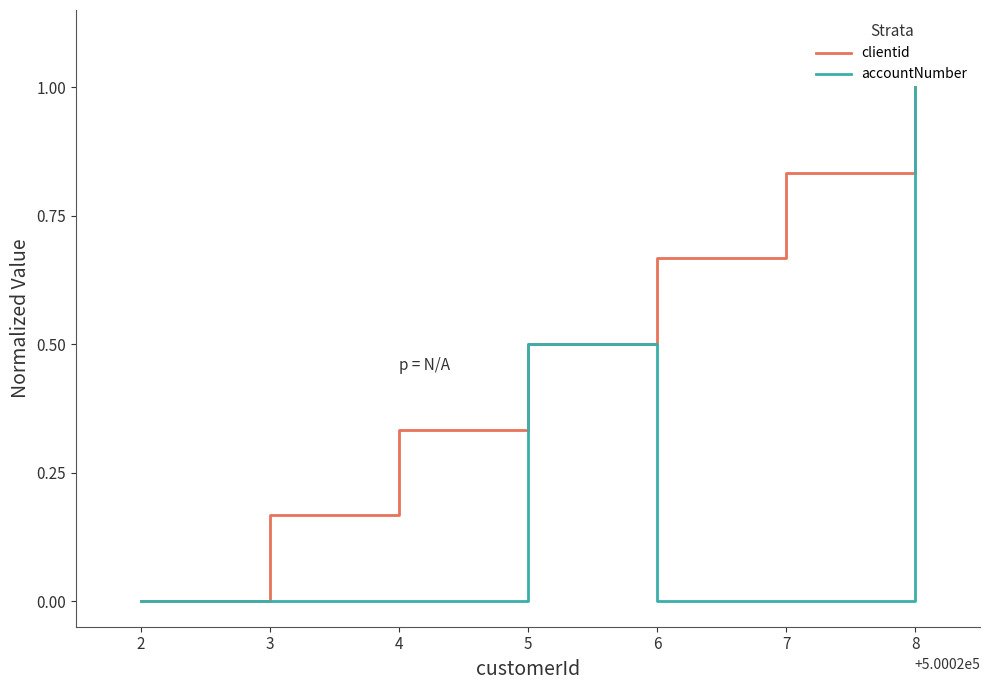

The value of accountNumber at 4 is 0.0. True or false?

True